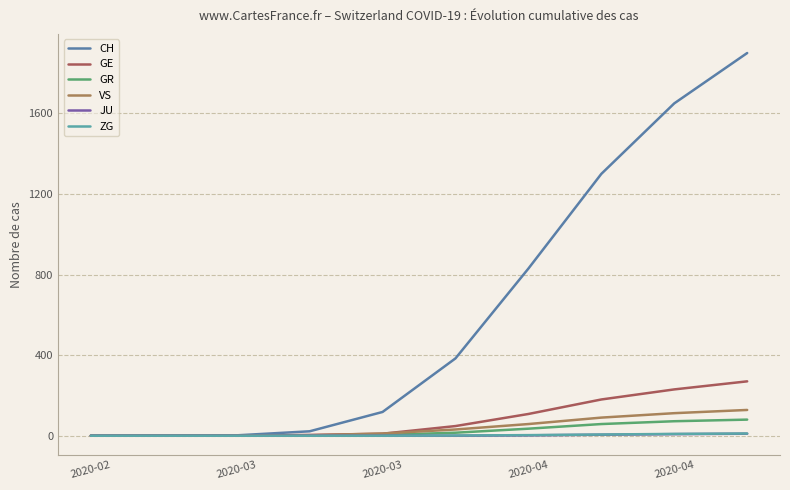

Which series has the largest total across all categories?

CH